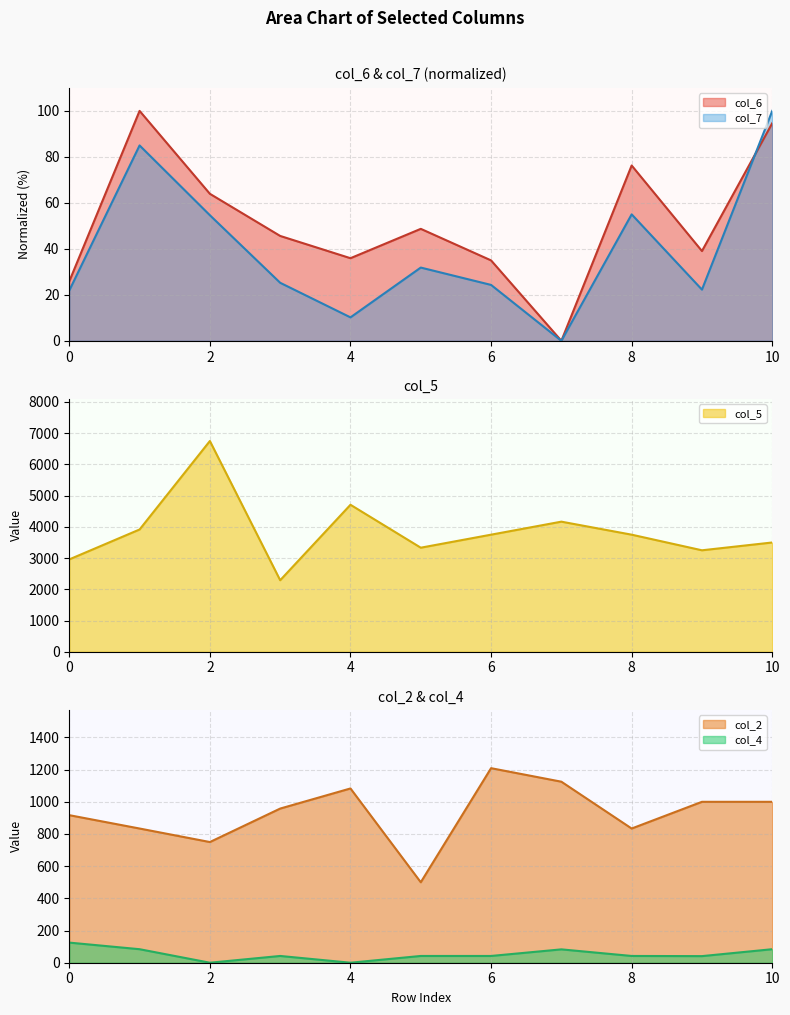

What is the approximate value of col_5 at 1?

3916.0